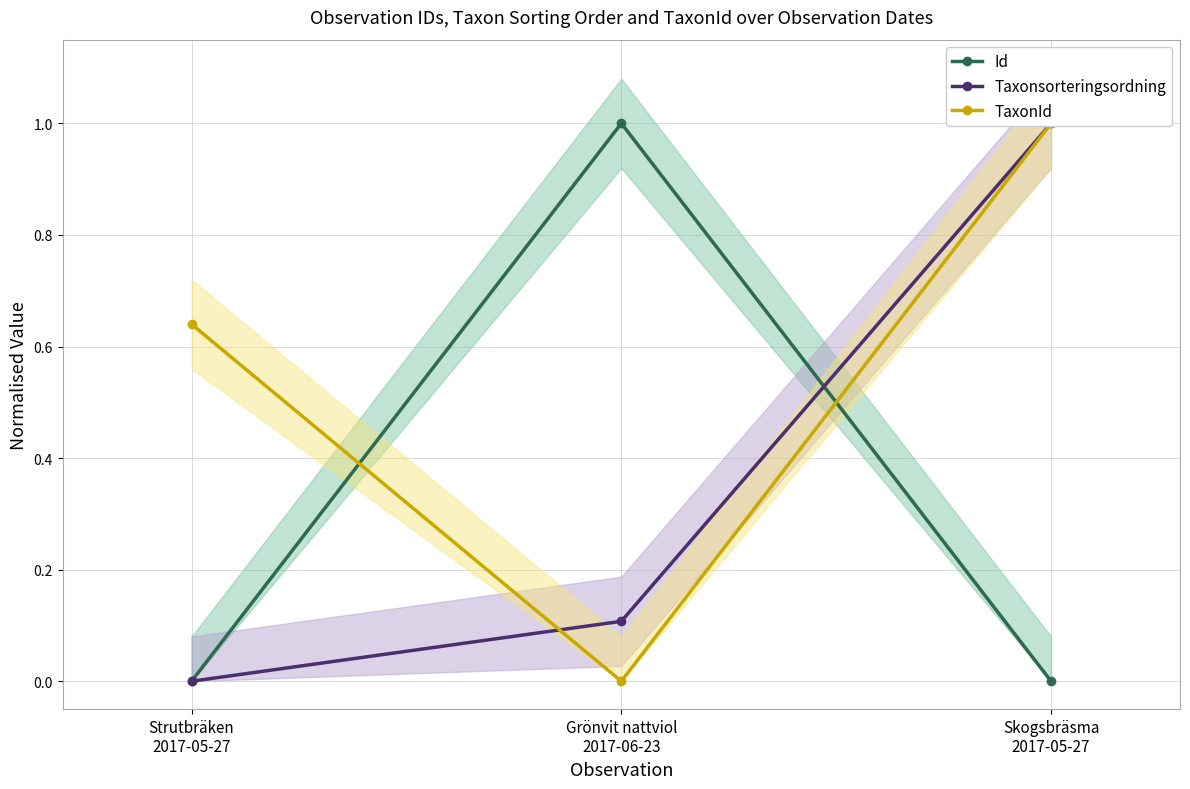

What position from the left is Skogsbräsma
2017-05-27?

3